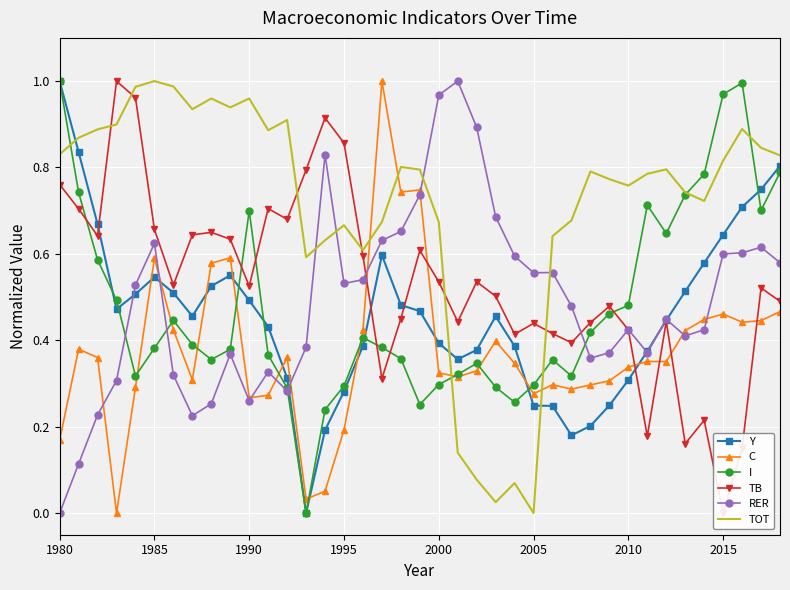

What is the value of the I point at the 12th from the left?

0.4